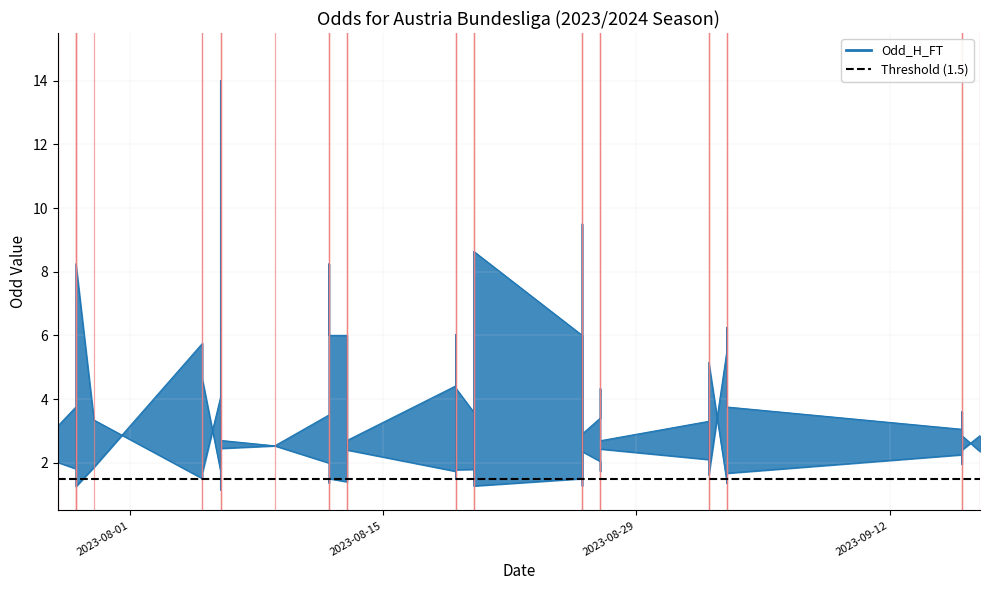

The value of Odd_H_FT at 38 is 1.3. True or false?

False